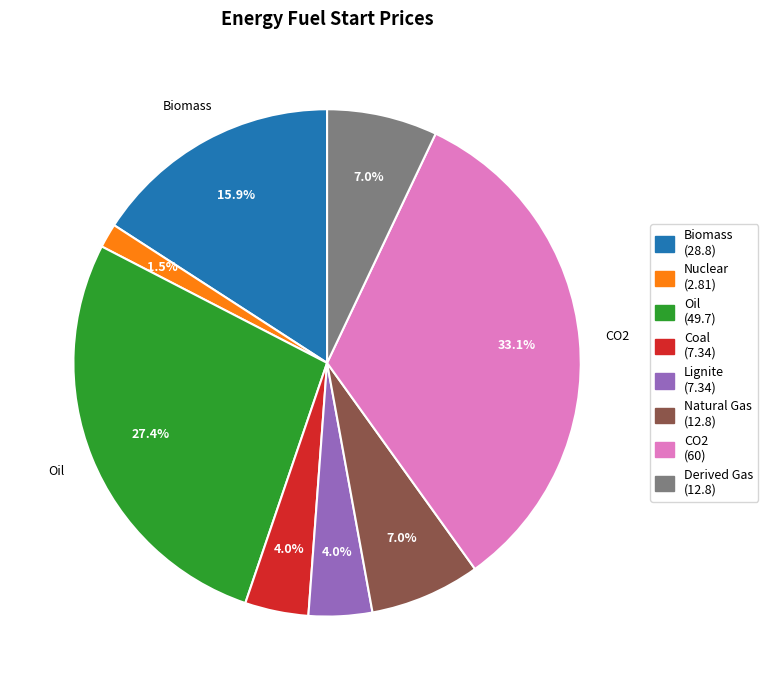

Is there any slice that represents more than half of the pie?

No